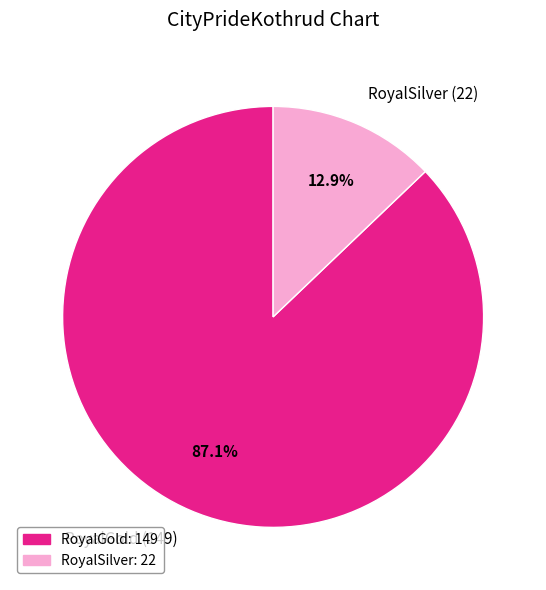

The RoyalSilver slice represents 13% of the pie. True or false?

True